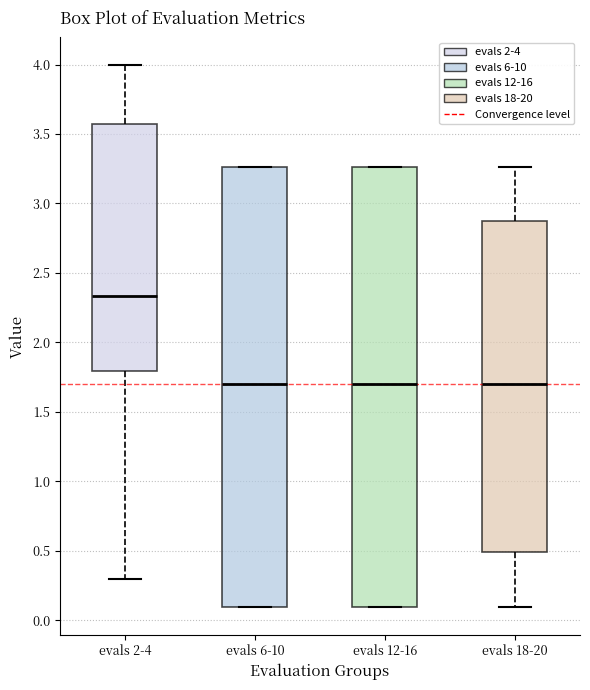

Reading left to right, read every box against the y-axis: the position of its median line, the range the box covers, and the ends of its whiskers. The values are not printed on the chart, so give them approximately, as read against the axis.

evals 2-4: median 2.35, box 1.80 to 3.55, whiskers 0.30 to 4.00
evals 6-10: median 1.70, box 0.10 to 3.25, whiskers 0.10 to 3.25
evals 12-16: median 1.70, box 0.10 to 3.25, whiskers 0.10 to 3.25
evals 18-20: median 1.70, box 0.50 to 2.85, whiskers 0.10 to 3.25